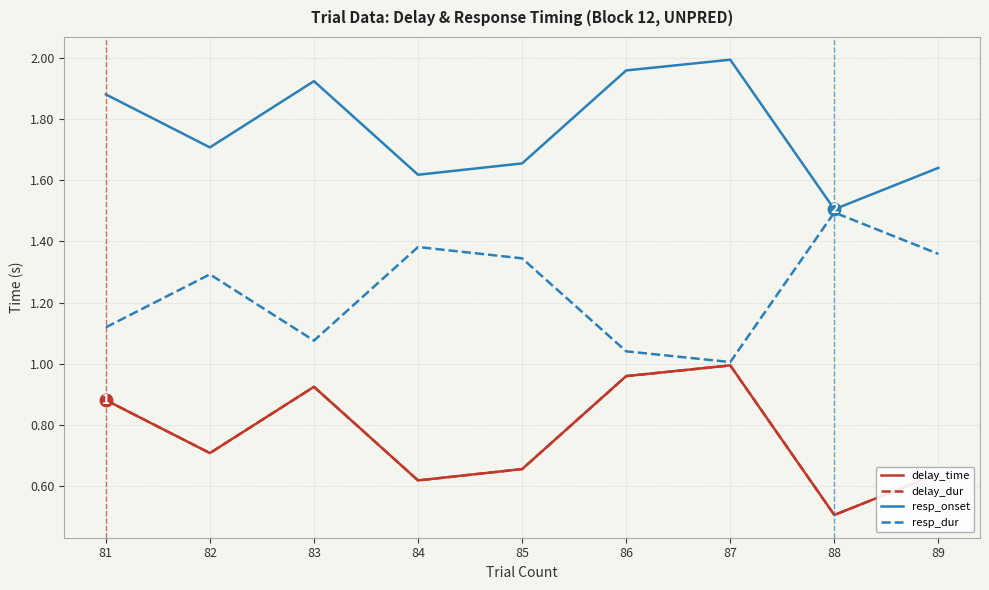

Does the chart display data point markers on the line(s)?

No